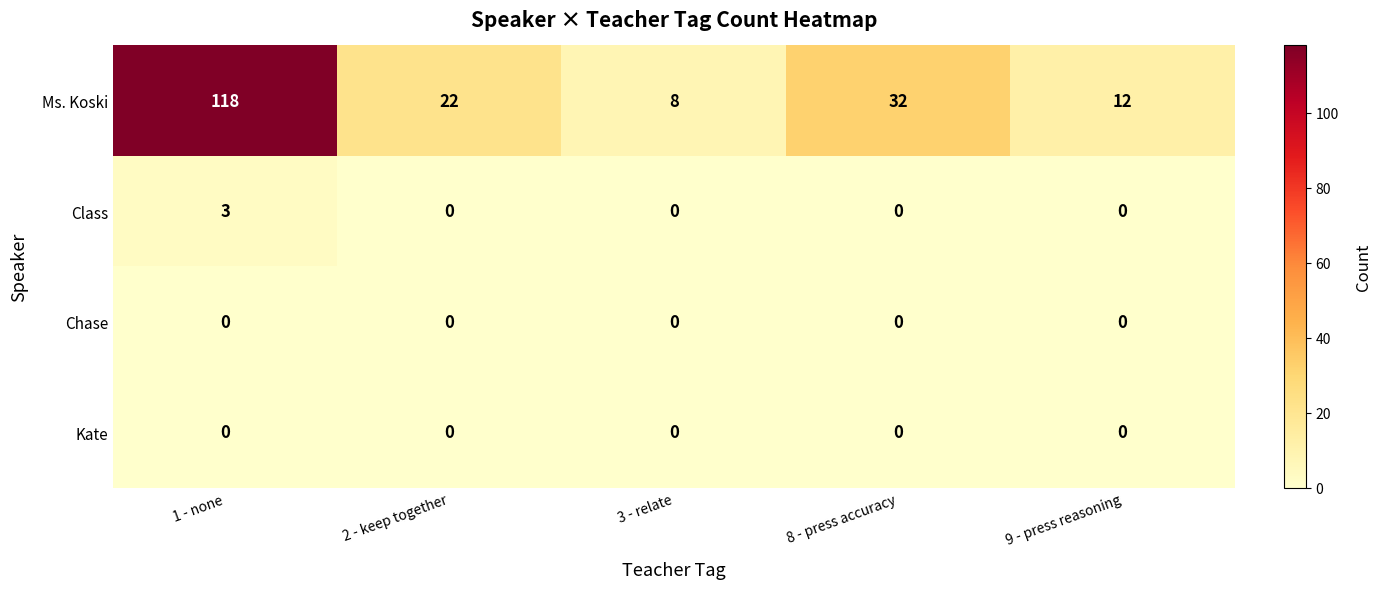

Which series has the largest total across all categories?

Ms. Koski